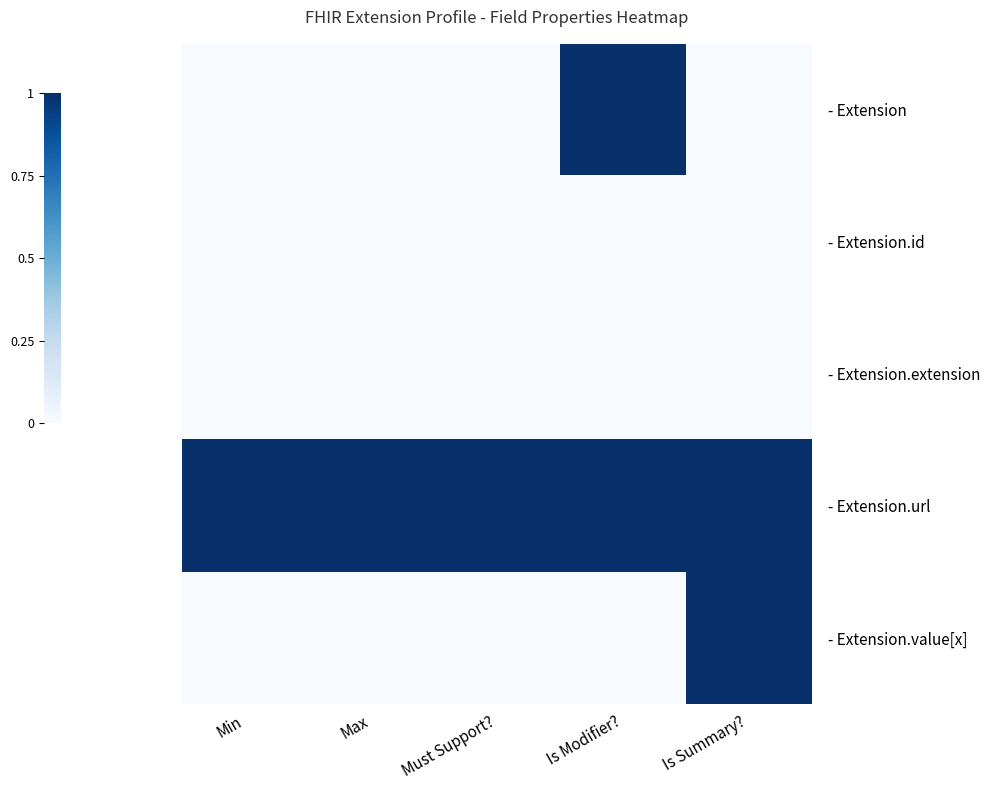

Reading left to right, extract all data points from this chart.

- Extension: Min=0	Max=0	Must Support?=0	Is Modifier?=1	Is Summary?=0
- Extension.id: Min=0	Max=0	Must Support?=0	Is Modifier?=0	Is Summary?=0
- Extension.extension: Min=0	Max=0	Must Support?=0	Is Modifier?=0	Is Summary?=0
- Extension.url: Min=1	Max=1	Must Support?=1	Is Modifier?=1	Is Summary?=1
- Extension.value[x]: Min=0	Max=0	Must Support?=0	Is Modifier?=0	Is Summary?=1